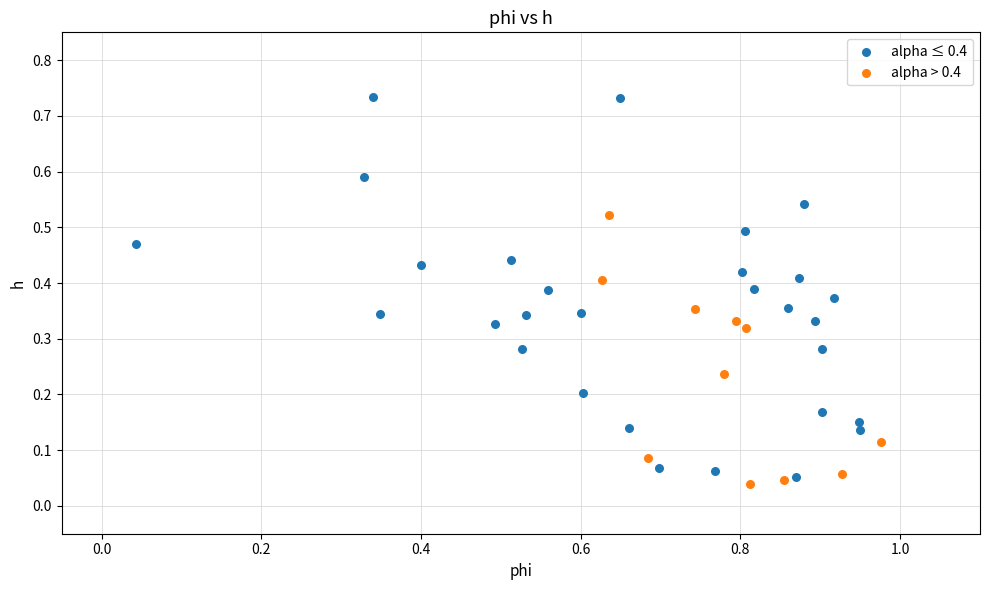

Which series reaches the minimum Y coordinate?

alpha > 0.4